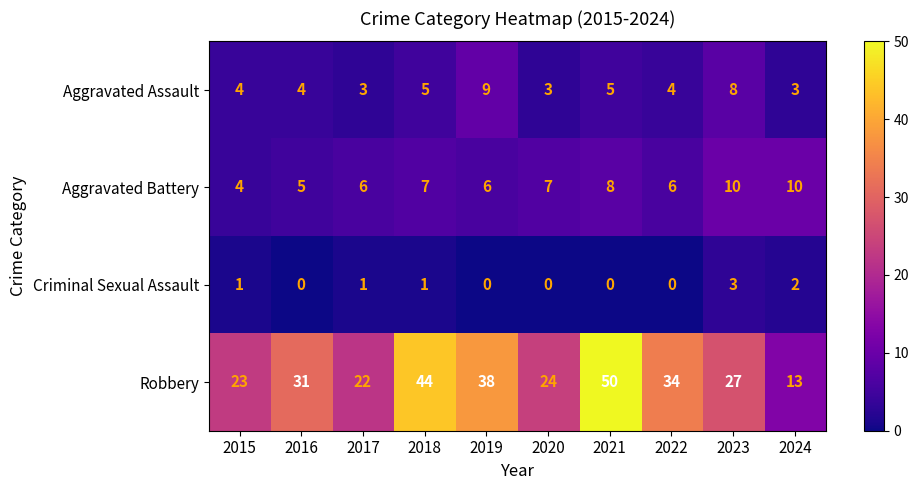

At which category is the sum across all series the highest?

2021